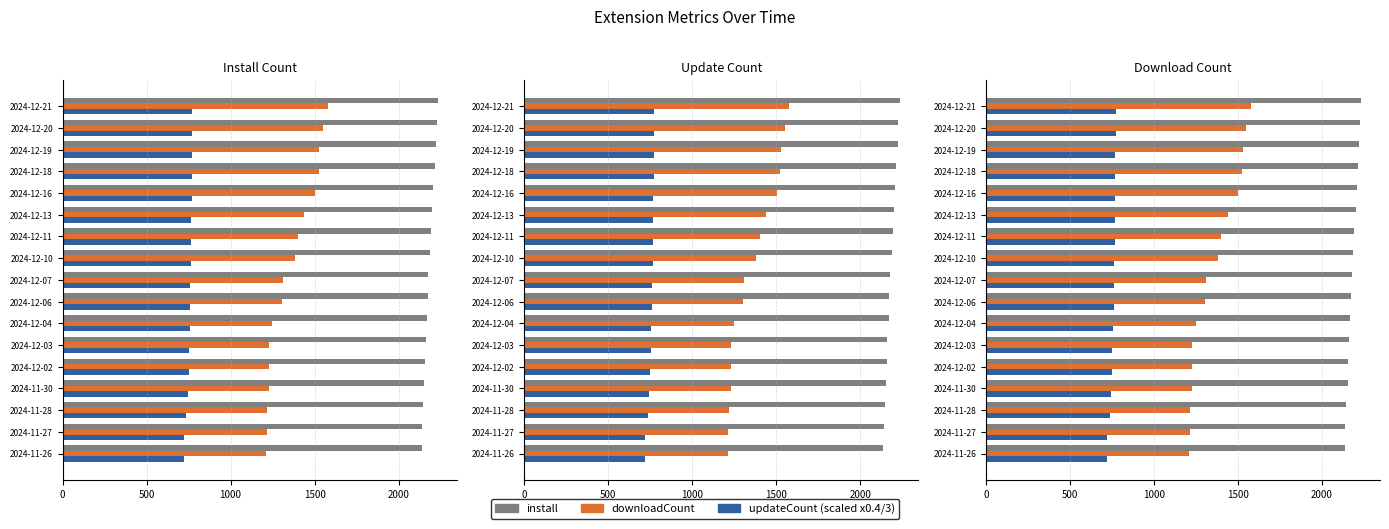

Reading left to right, what are all the values shown in this chart?

install: 2138.0	2140.0	2146.0	2153.0	2157.0	2162.0	2169.0	2174.0	2178.0	2186.0	2192.0	2201.0	2207.0	2215.0	2222.0	2227.0	2234.0
downloadCount: 1210.0	1215.0	1217.0	1229.0	1229.0	1229.0	1249.0	1305.0	1310.0	1382.0	1402.0	1438.0	1503.0	1524.0	1529.0	1550.0	1577.0
updateCount (scaled): 720.1	720.9	735.7	744.8	749.6	752.7	755.5	760.0	760.9	764.1	765.7	767.2	769.2	770.3	770.8	771.3	771.5